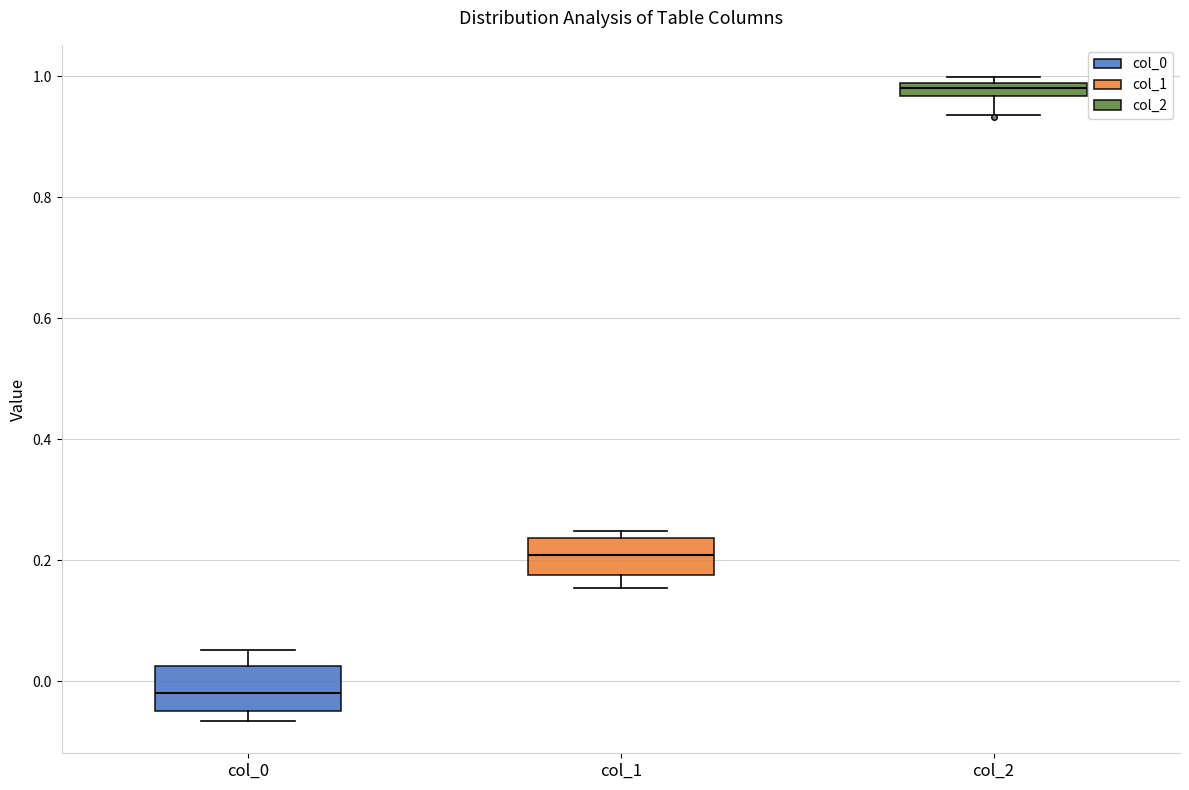

Where is the lower edge of the box for col_1 on the y-axis? The values are not printed on the chart, so give them approximately, as read against the axis.

0.18